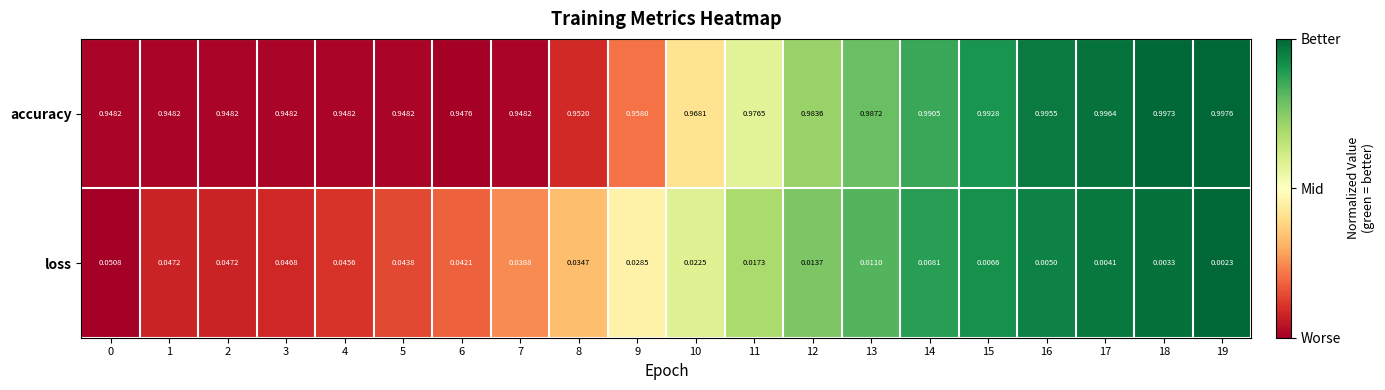

Between 1 and 4, which series saw the biggest shift?

loss